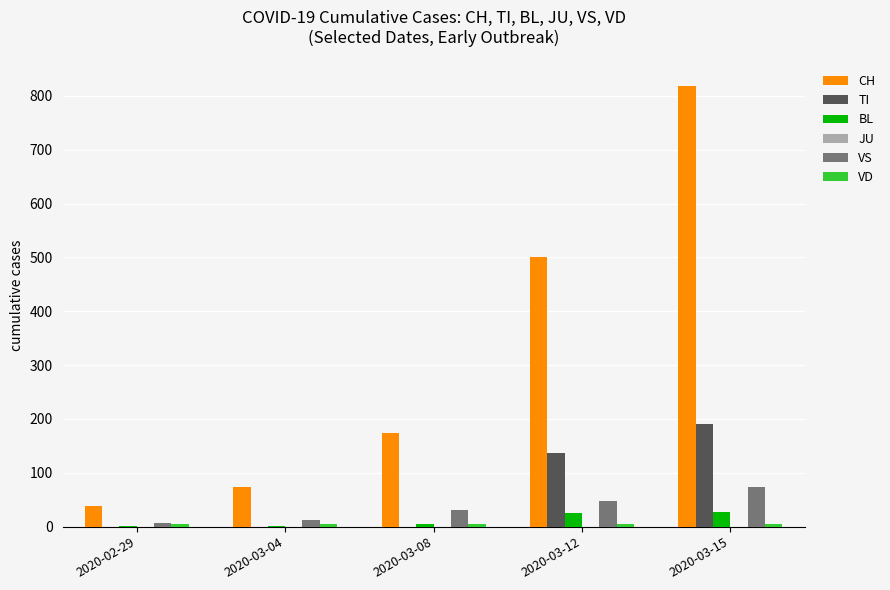

How many groups of bars are there?

5